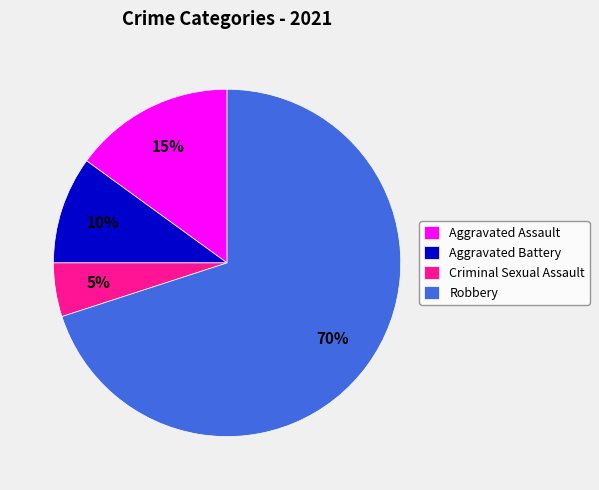

To the nearest percent, what is the difference between the largest and smallest slice percentages?

65%